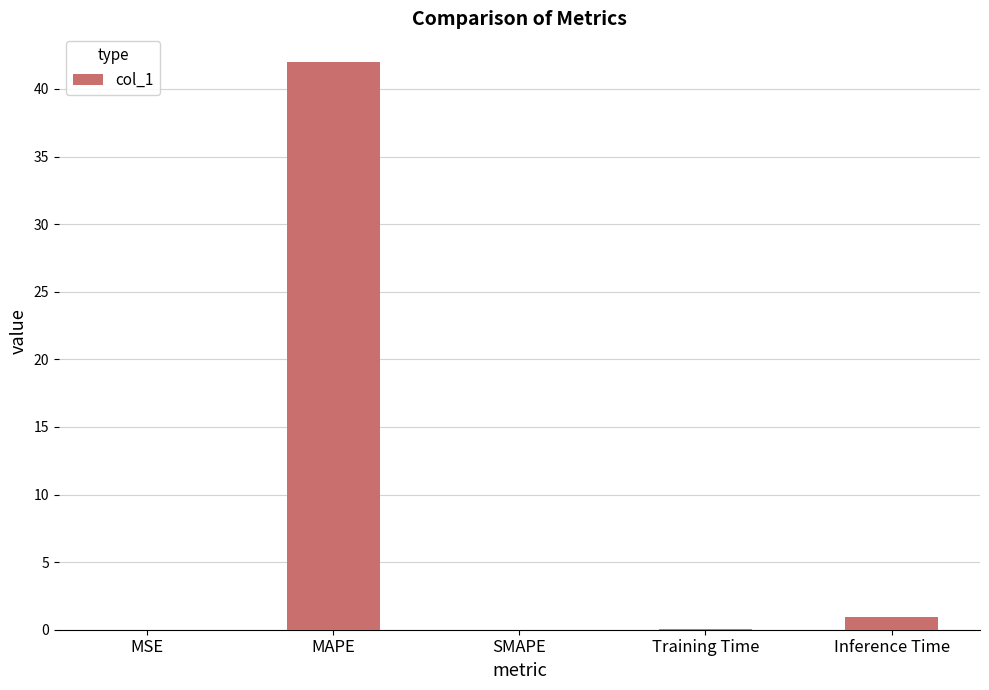

What is the sum of all values?

43.0